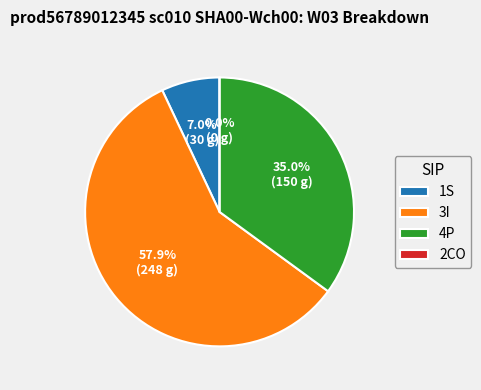

How many slices are in this pie chart?

4